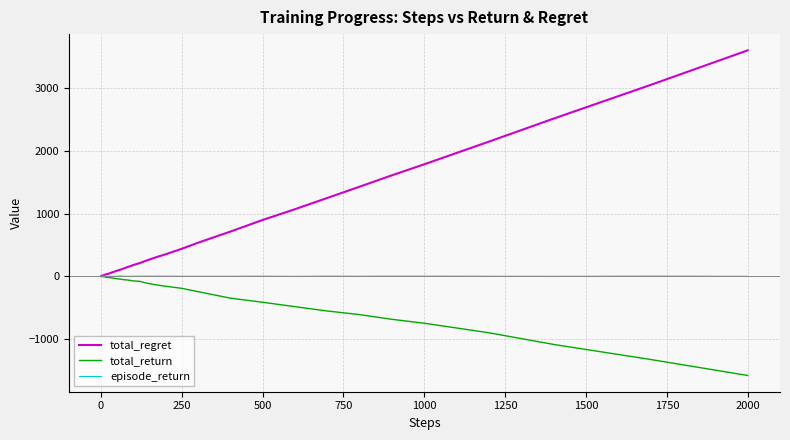

Which series has the largest total across all categories?

total_regret